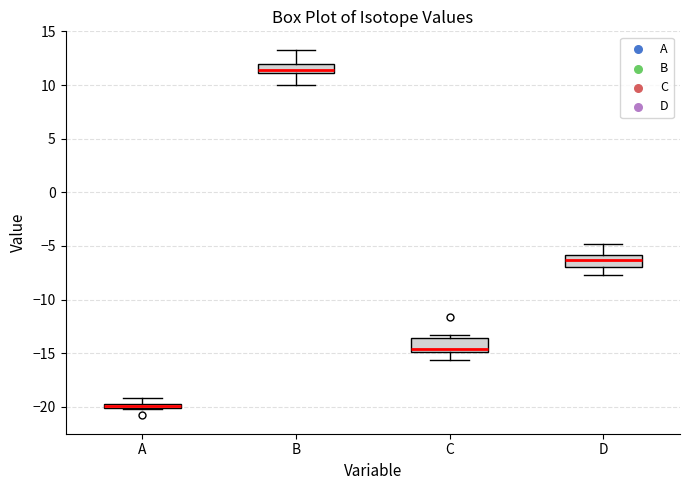

Where is the upper edge of the box for A on the y-axis? The values are not printed on the chart, so give them approximately, as read against the axis.

-19.5